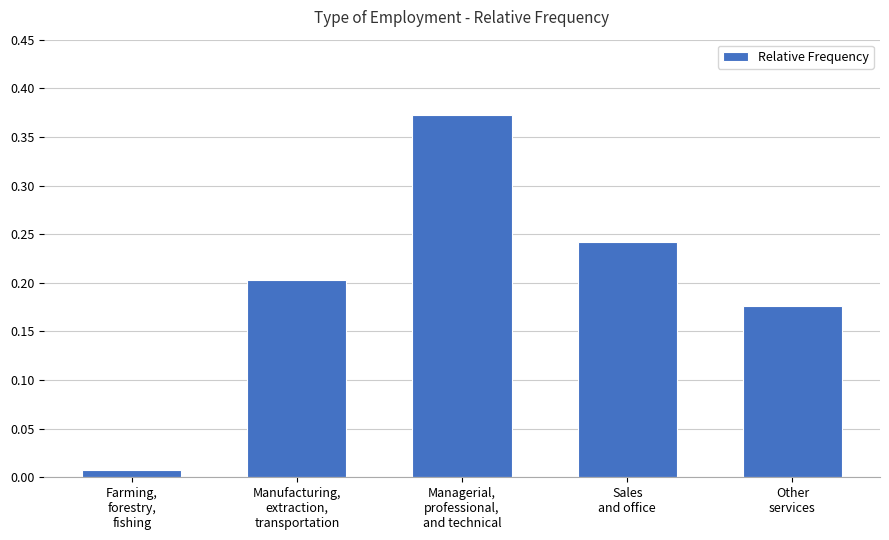

What is the change in value from Farming,
forestry,
fishing to Sales
and office?

+0.2